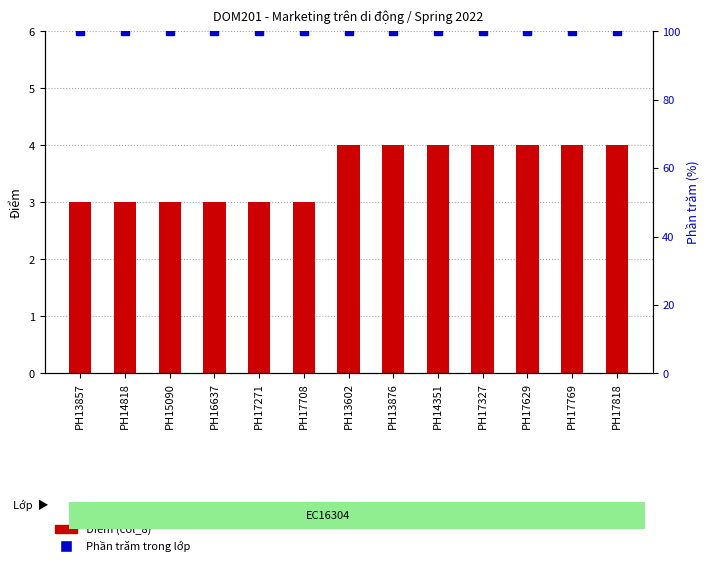

At which label is Phần trăm trong lớp closest to 100?

PH13857